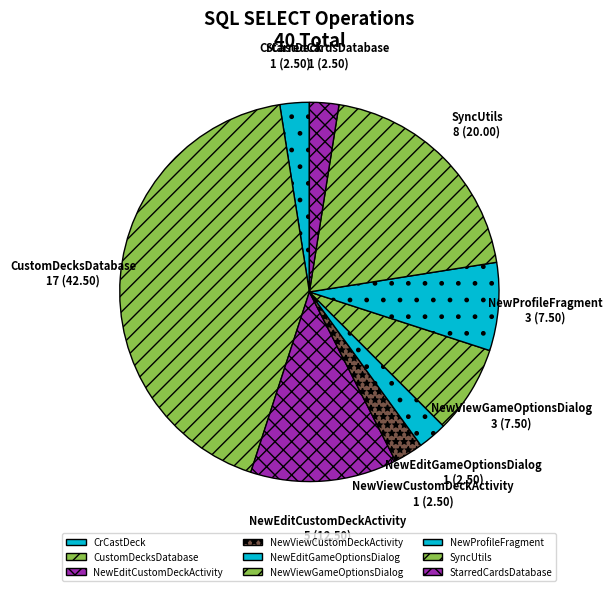

Is there any slice that represents more than half of the pie?

No